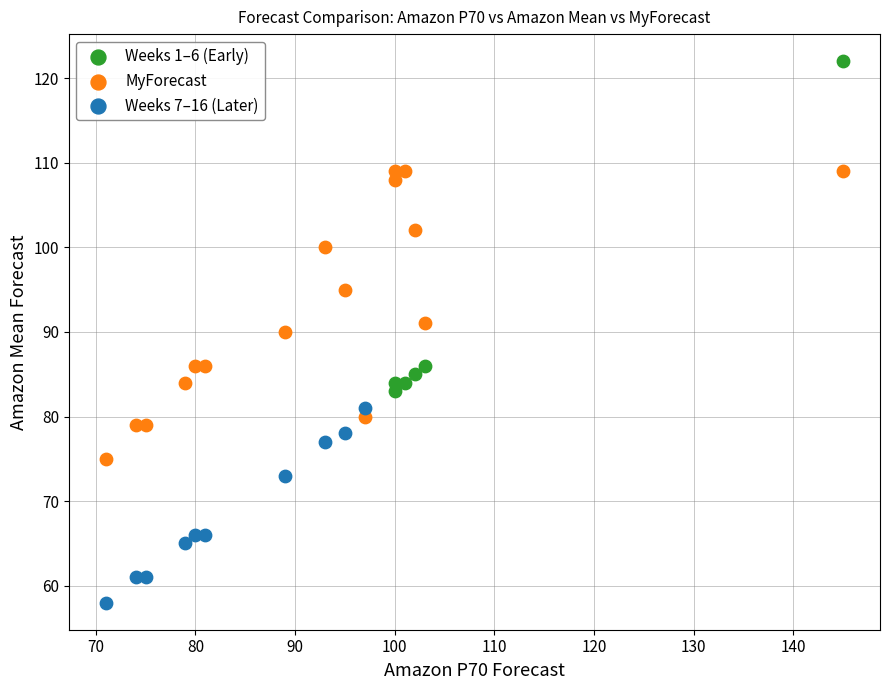

Which series has the widest spread of Y values?

Weeks 1–6 (Early)